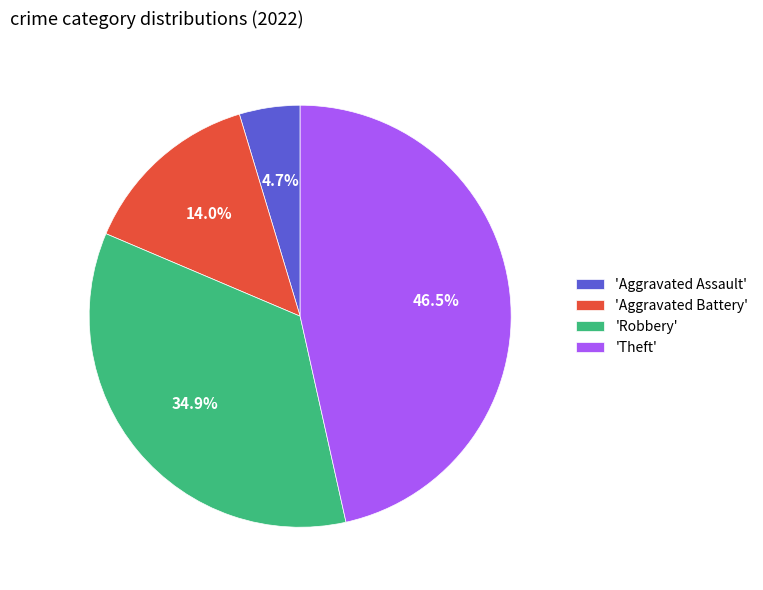

Is there a majority slice in this chart?

No